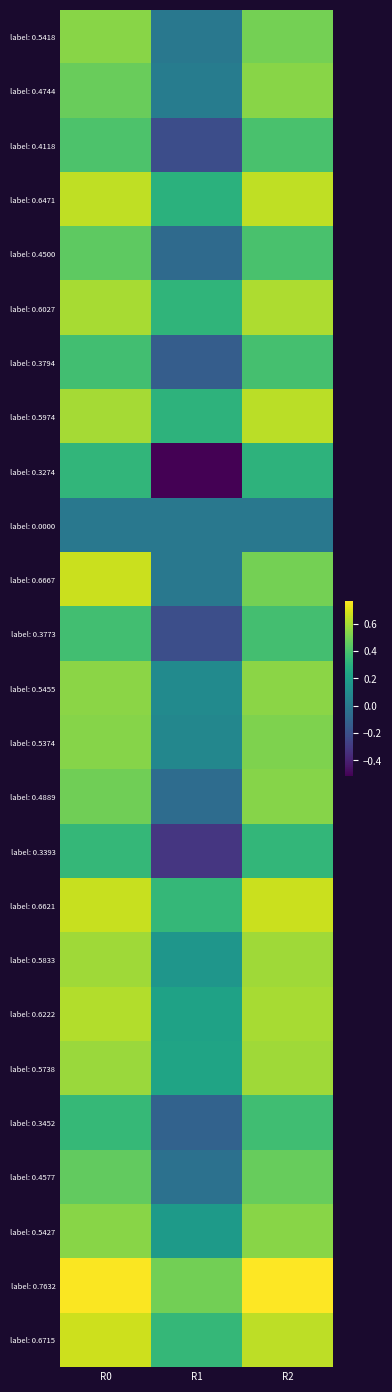

Rank the series at R1 from highest to lowest value.

label: 0.7632, label: 0.6621, label: 0.6715, label: 0.6027, label: 0.5974, label: 0.6471, label: 0.5738, label: 0.6222, label: 0.5427, label: 0.5833, label: 0.5455, label: 0.5374, label: 0.4744, label: 0.5418, label: 0.0000, label: 0.6667, label: 0.4577, label: 0.4889, label: 0.4500, label: 0.3452, label: 0.3794, label: 0.3773, label: 0.4118, label: 0.3393, label: 0.3274